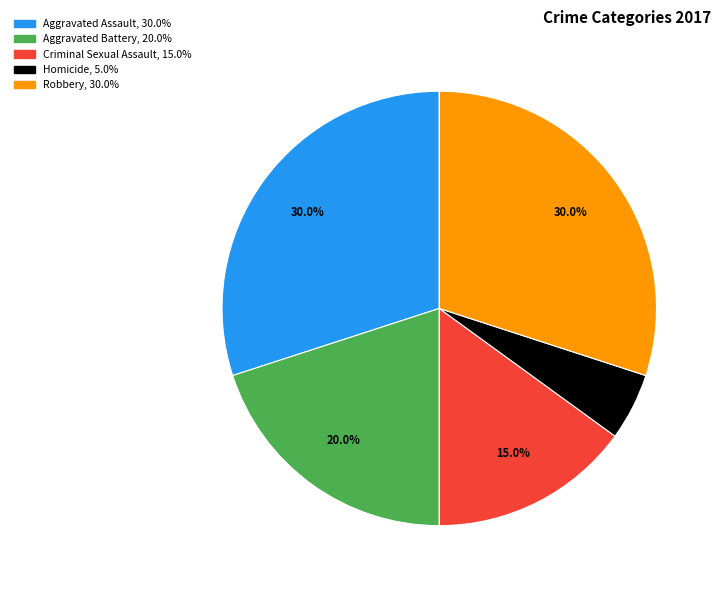

What is the smallest slice in the pie chart?

Homicide